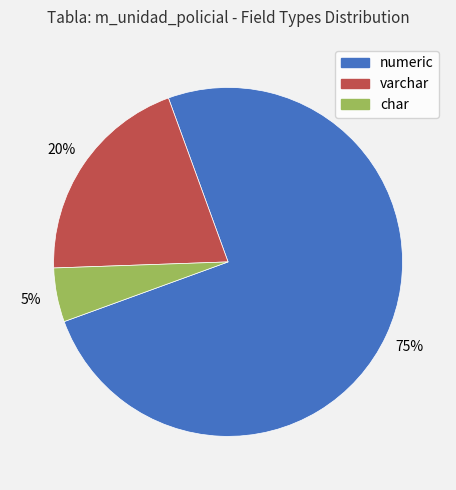

Count the number of slices in the pie.

3